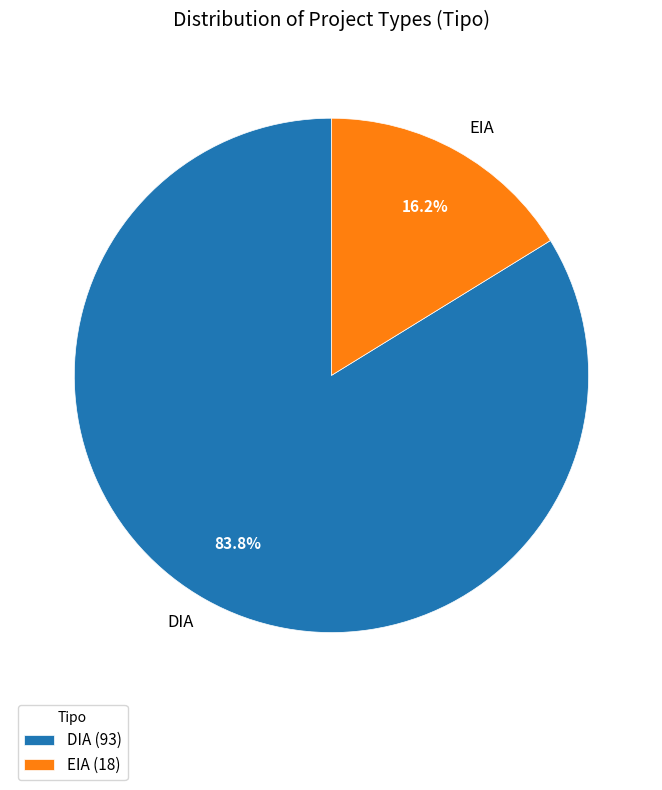

Rank the categories by value from lowest to highest.

EIA, DIA